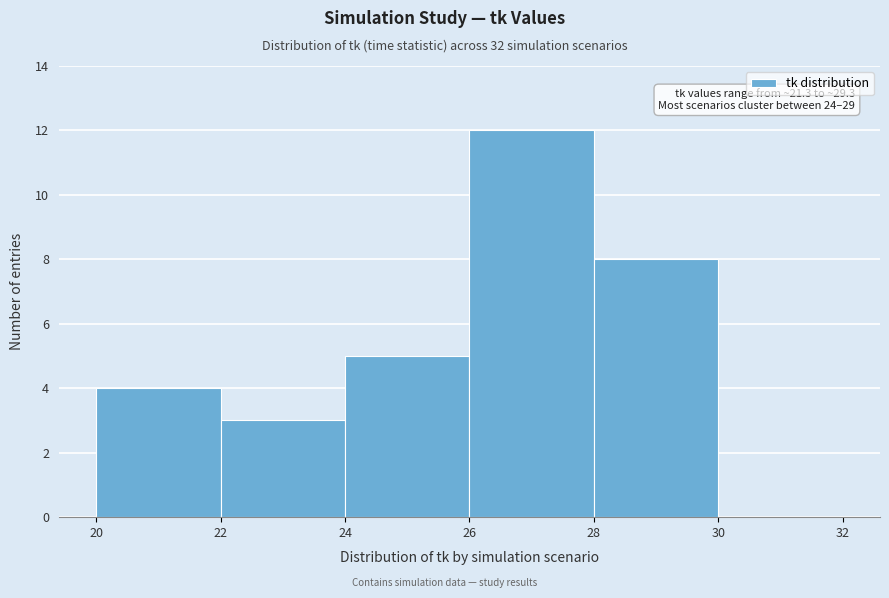

Over which range of the x-axis is the bar tallest?

26 to 28